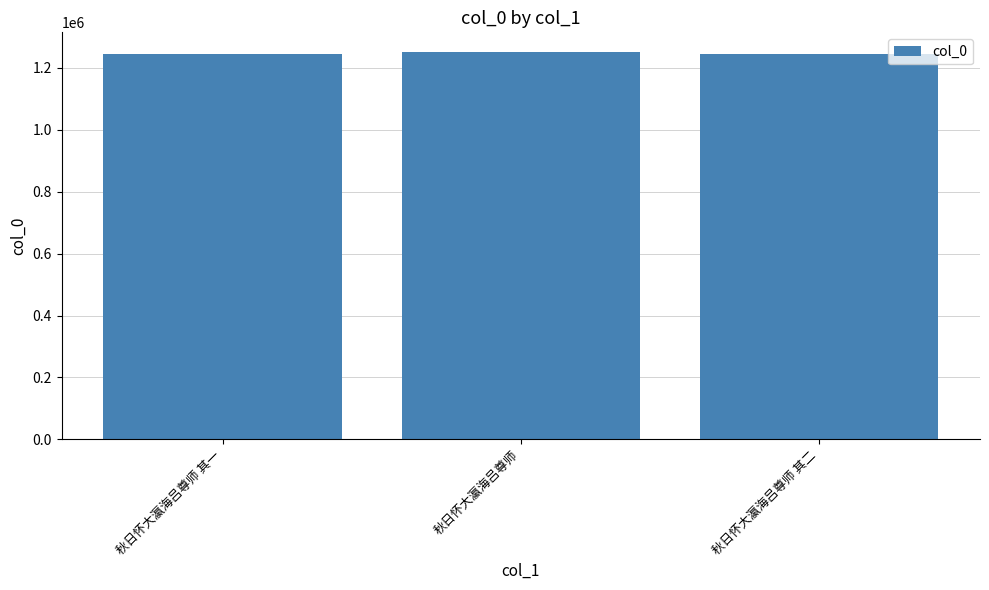

What is the difference between the maximum and minimum values?

6745